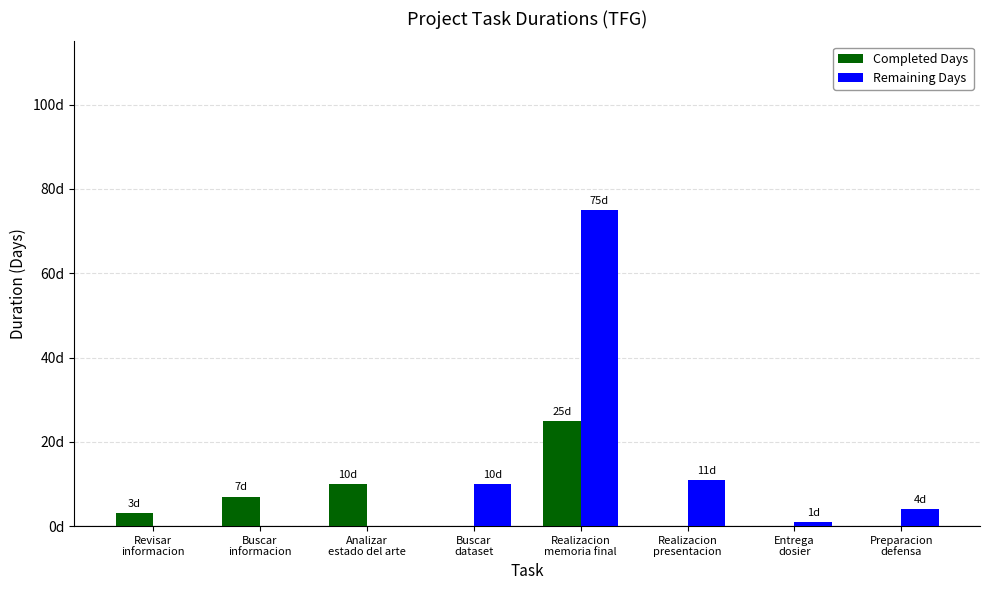

Which series has the largest total across all categories?

Remaining Days